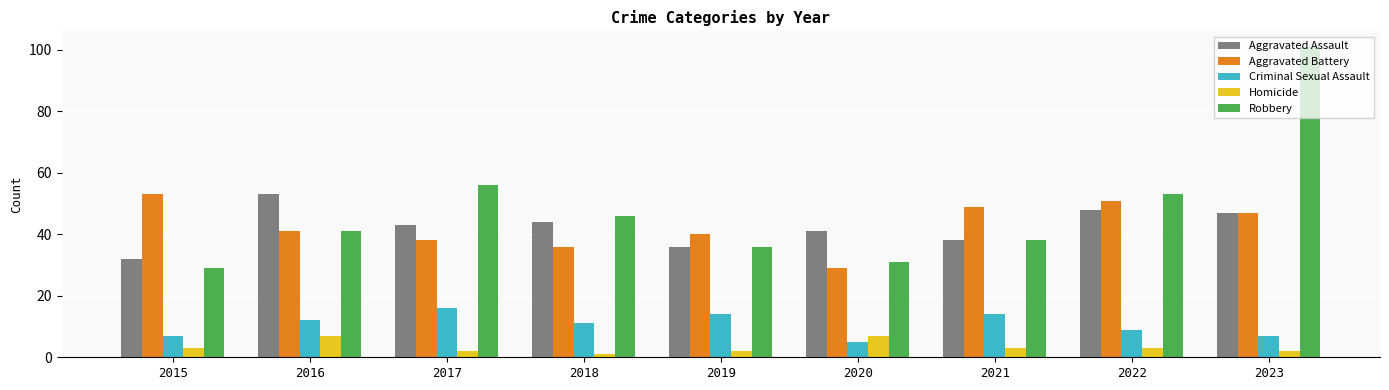

What is the highest value of the Robbery series?

101